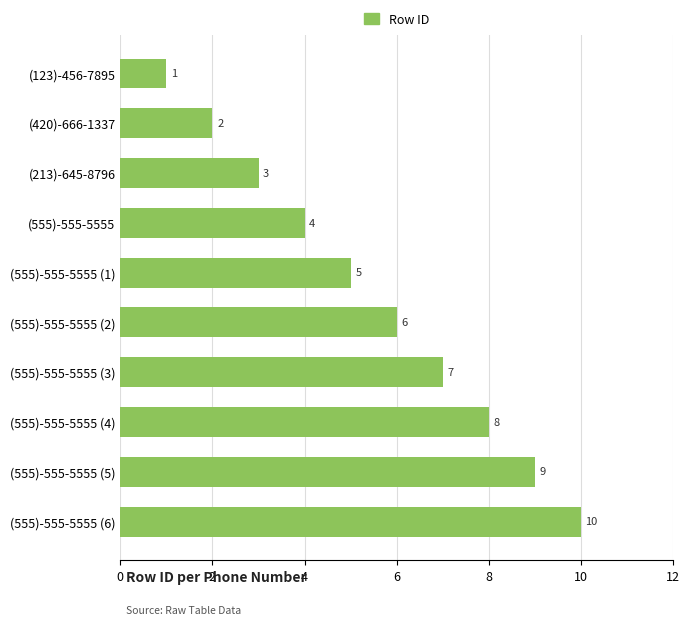

List the labels in order of value, smallest first.

(123)-456-7895, (420)-666-1337, (213)-645-8796, (555)-555-5555, (555)-555-5555 (1), (555)-555-5555 (2), (555)-555-5555 (3), (555)-555-5555 (4), (555)-555-5555 (5), (555)-555-5555 (6)